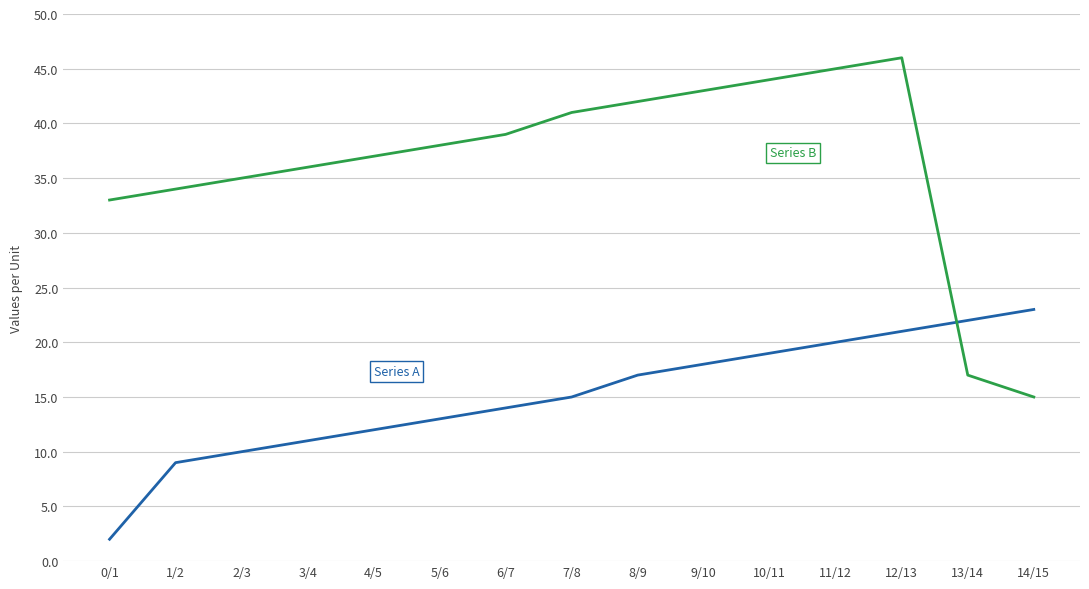

What position from the right is 7/8?

8